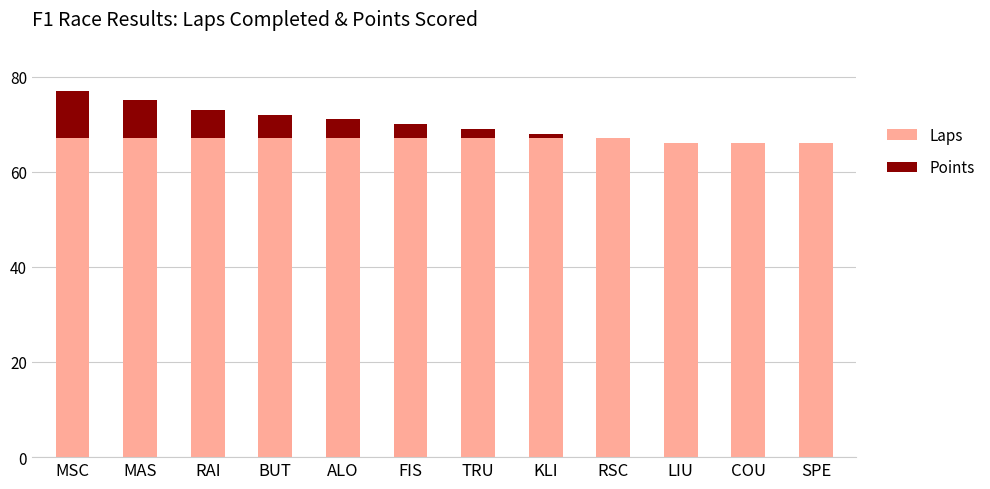

Reading left to right, list the values for the Laps series.

MSC=67	MAS=67	RAI=67	BUT=67	ALO=67	FIS=67	TRU=67	KLI=67	RSC=67	LIU=66	COU=66	SPE=66